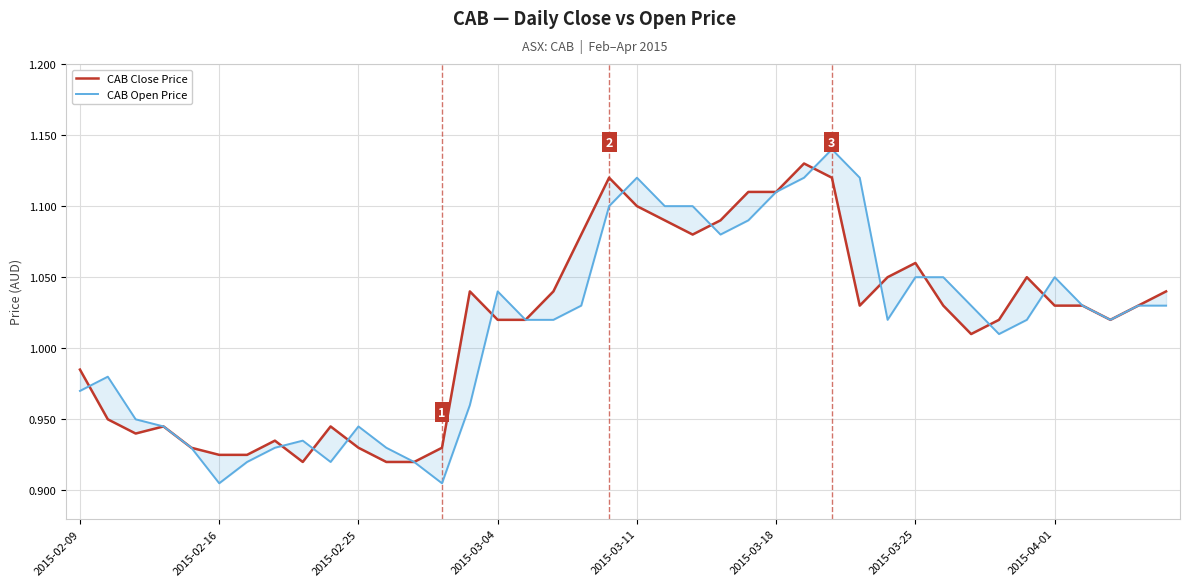

List the series in order of their overall mean, highest first.

CAB Close Price, CAB Open Price